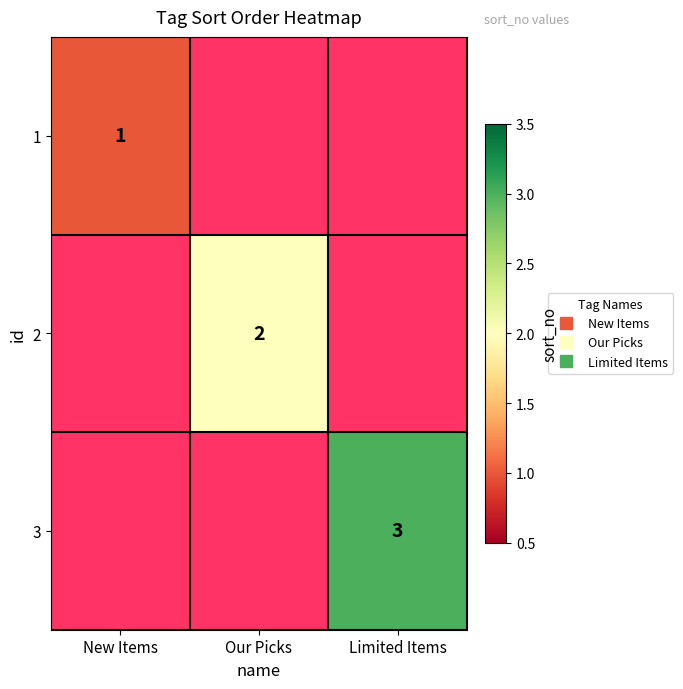

How many values in 3 are above zero?

1